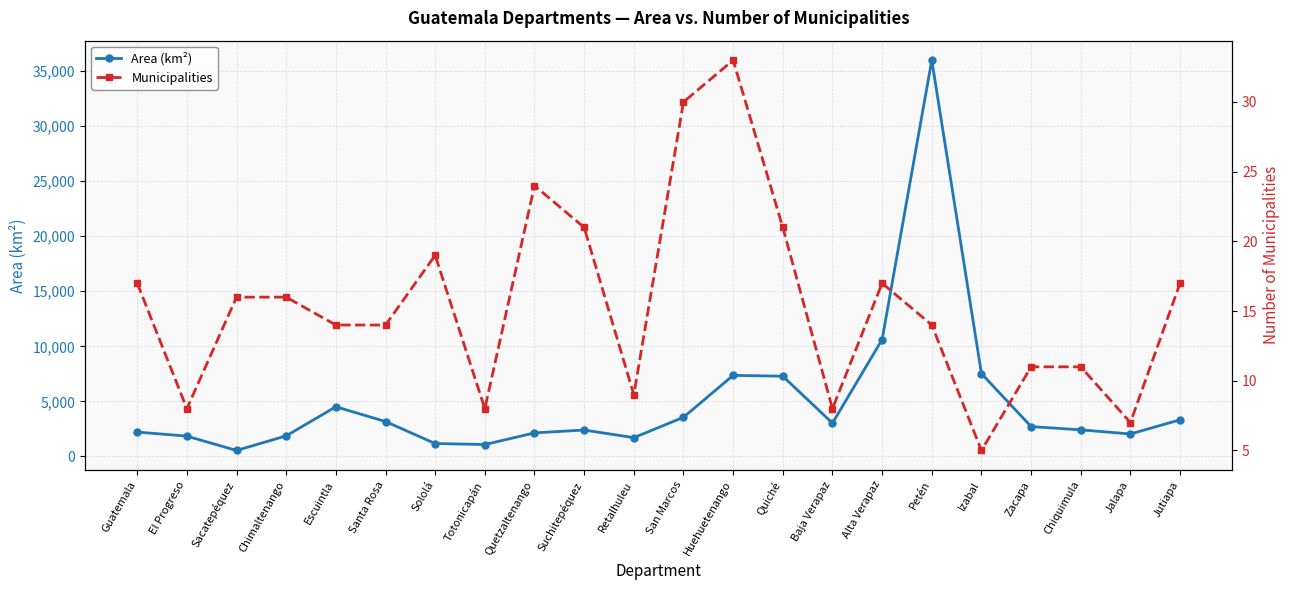

Rank the series by their average value, from lowest to highest.

Municipalities, Area (km²)